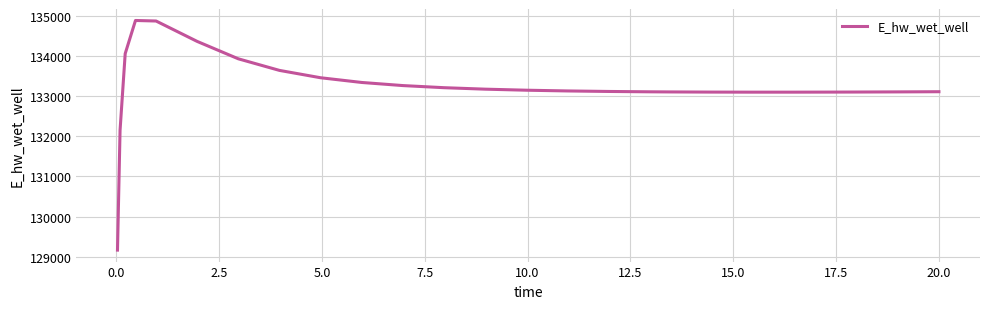

What is the maximum value shown in the chart?

134879.3